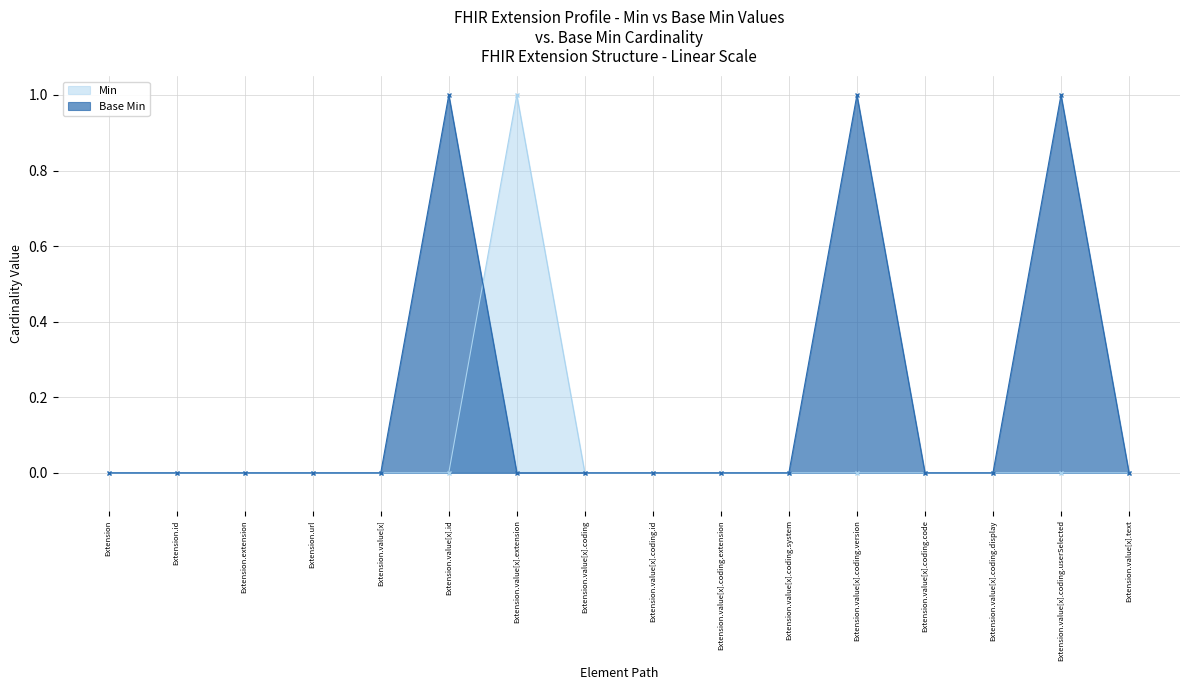

How many lines are shown in the chart?

2